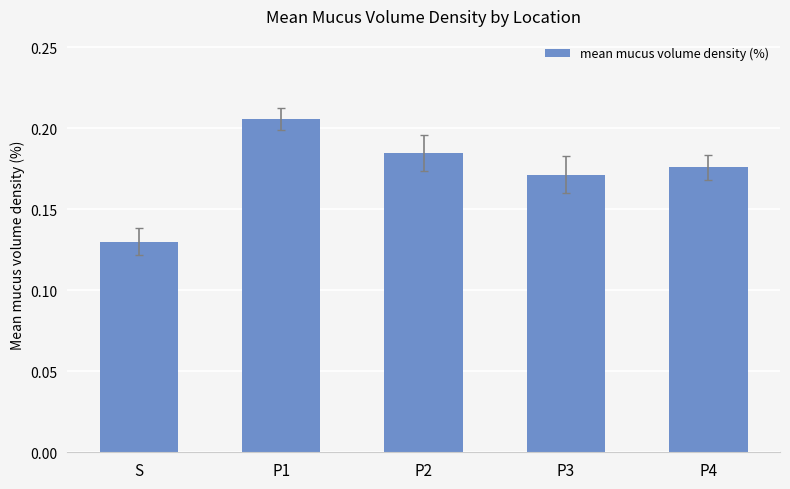

At which category does the chart reach its peak across all series?

P1